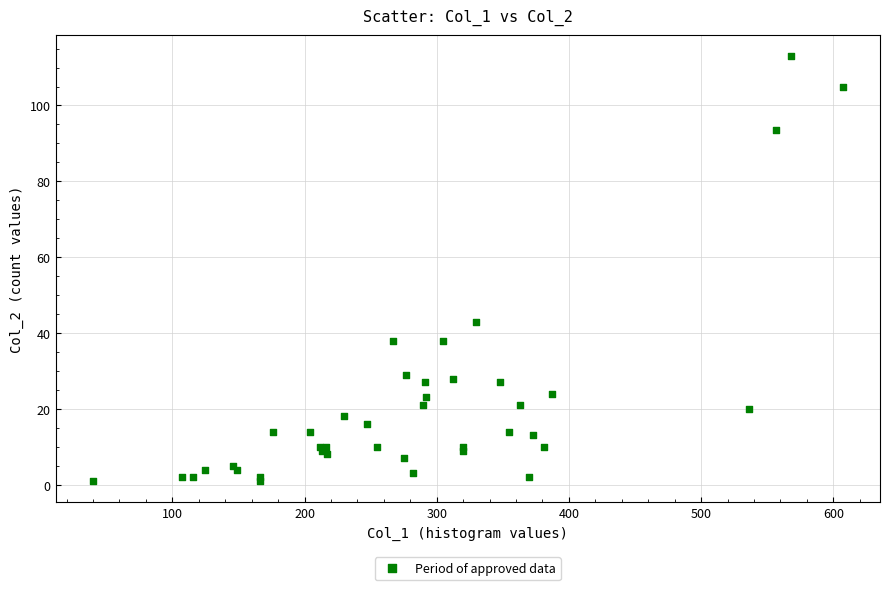

What Y value in the scatter plot is closest to 57?

43.0